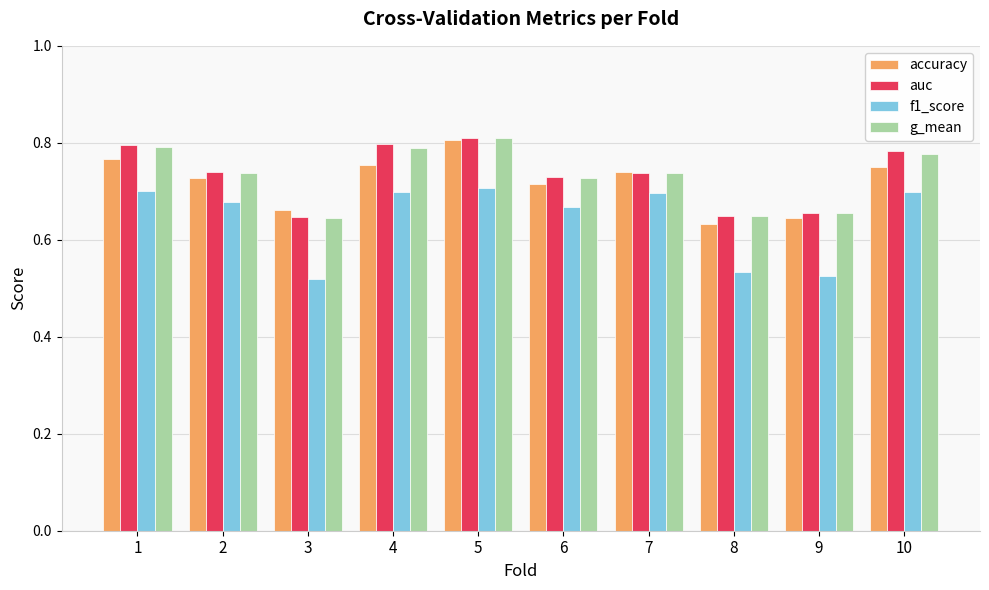

True or false: auc has a value of 0.4 at 4.

False